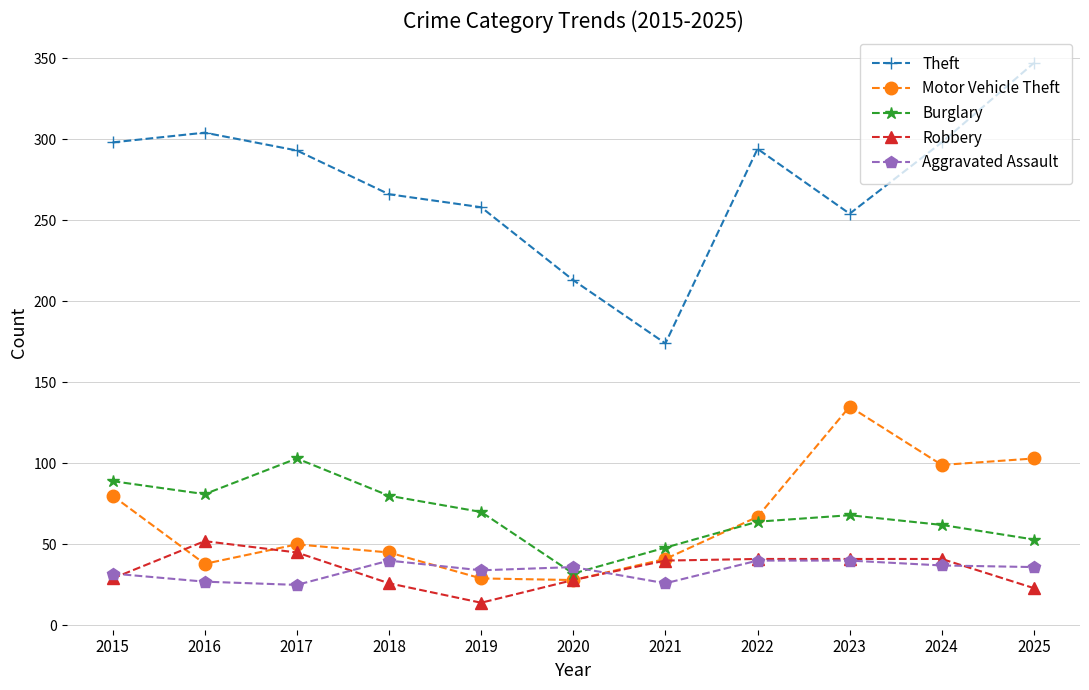

What is the difference between the maximum and second lowest values in the Burglary series?

55